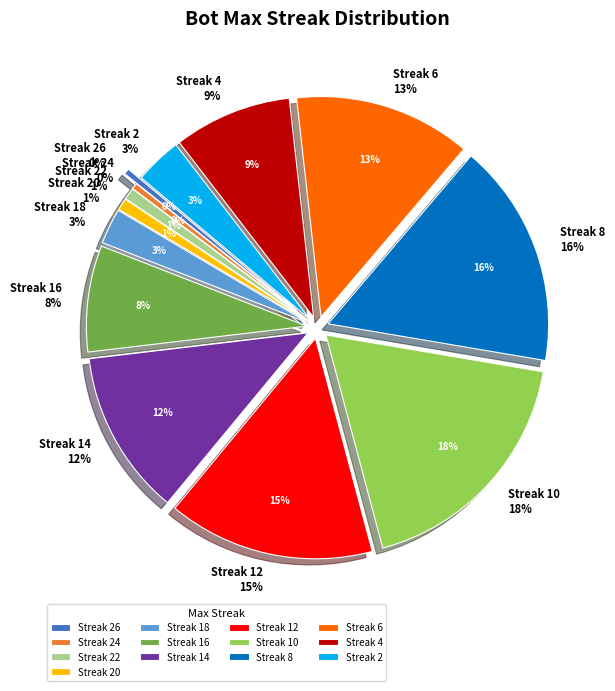

What is the largest slice in the pie chart?

10